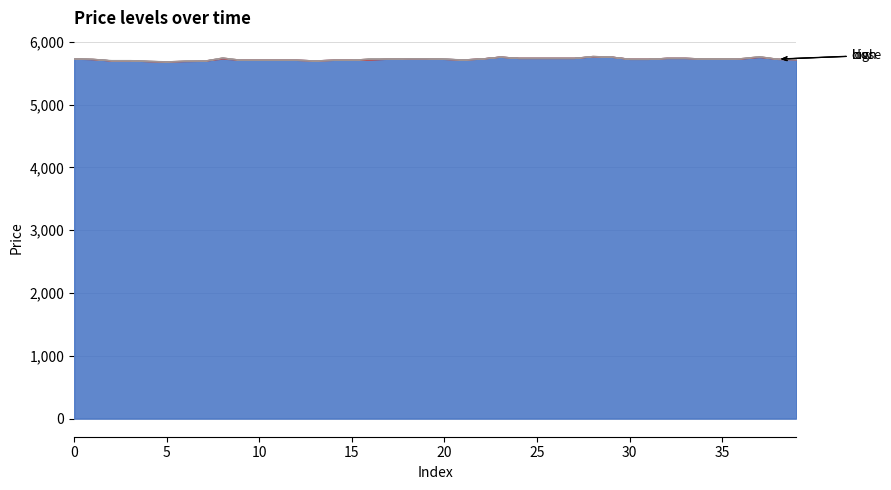

Where is low nearest to the value 5730?

20